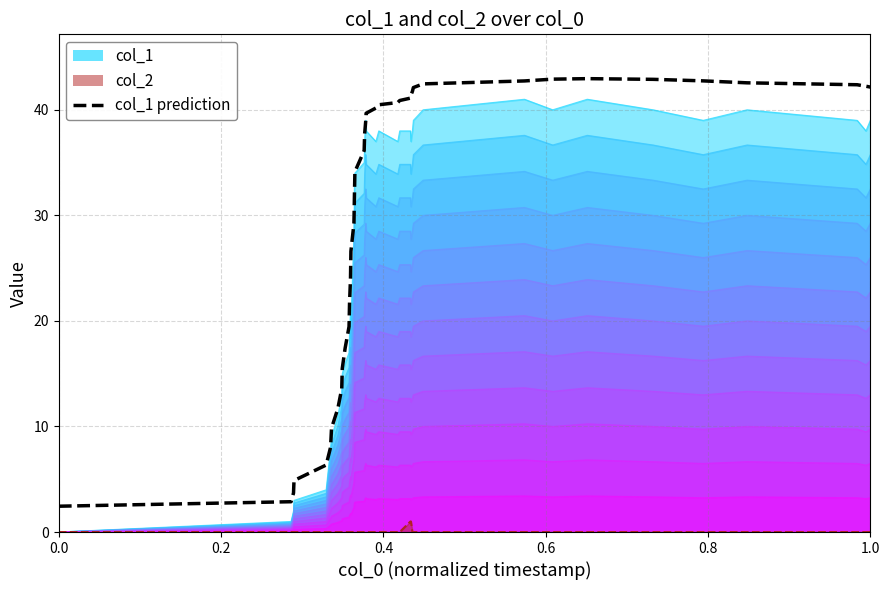

Which series ends up on top after the final intersection of col_1 prediction and col_1 line 12?

col_1 prediction